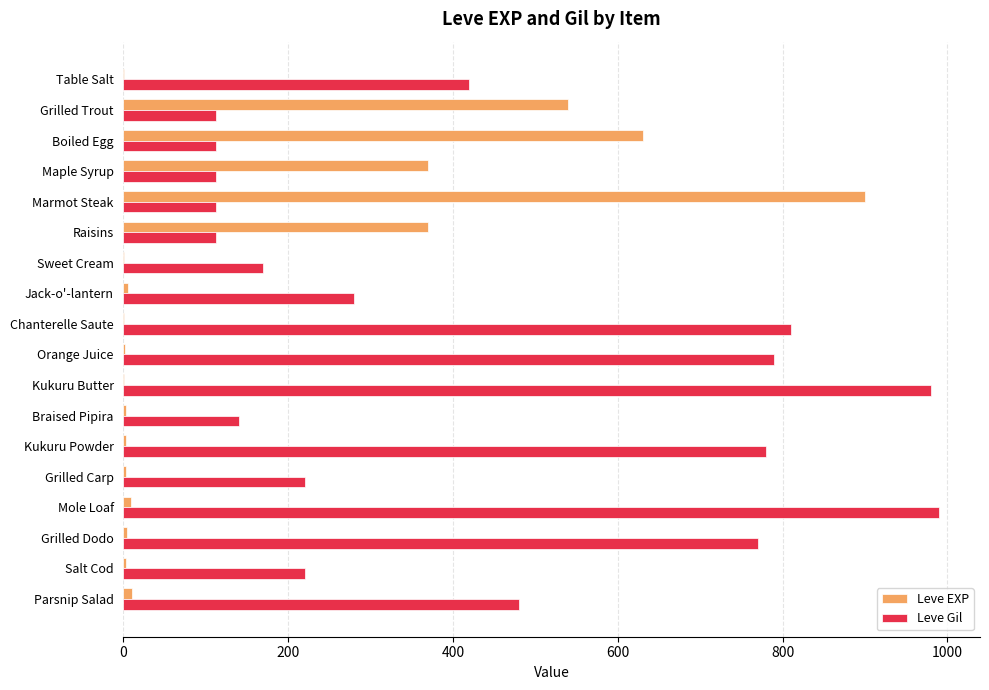

The Leve Gil series shows 280 at Jack-o'-lantern. True or false?

True